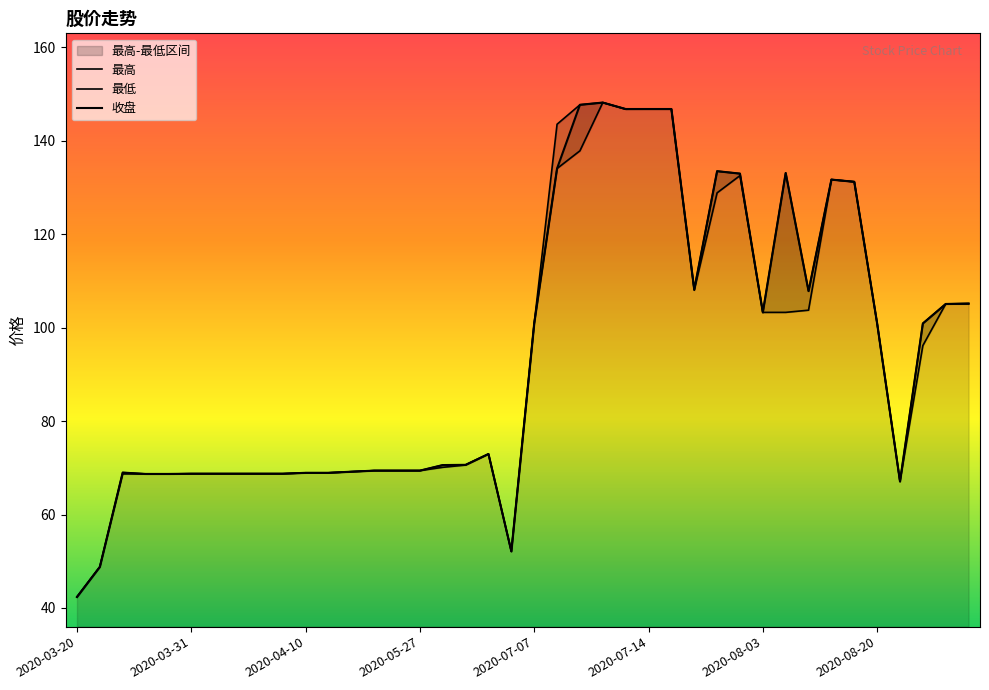

True or false: 最低 and 收盘 cross at least once.

False